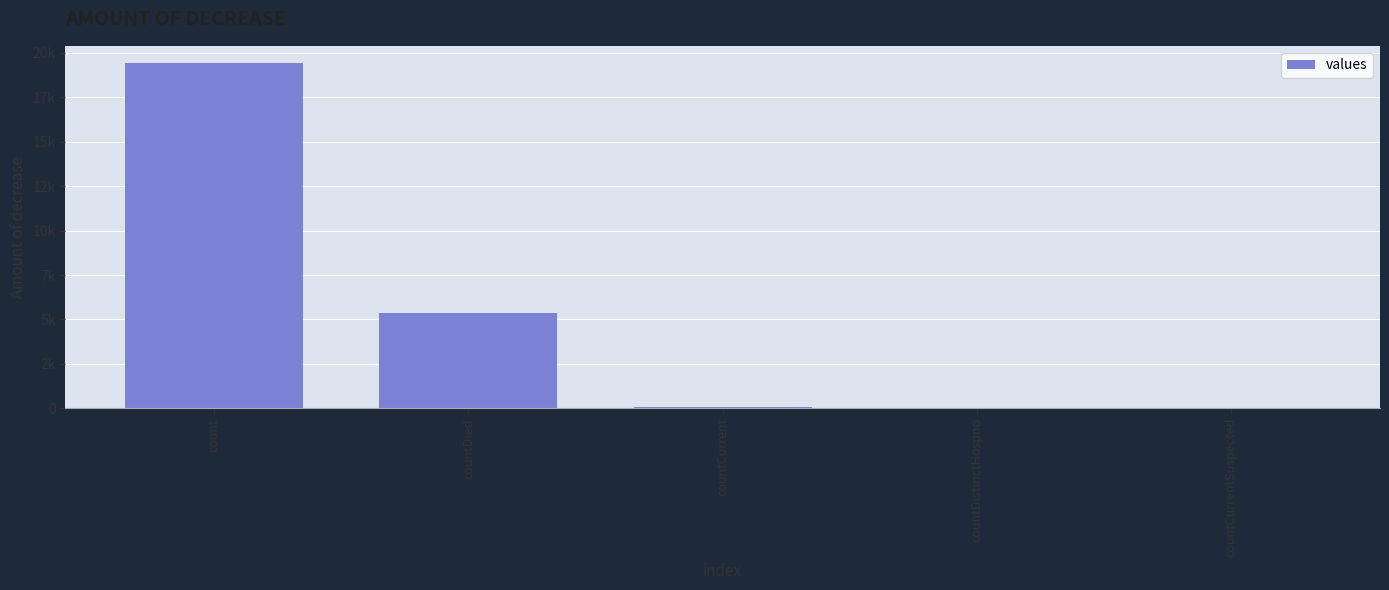

What is the difference between the maximum and minimum values?

19420